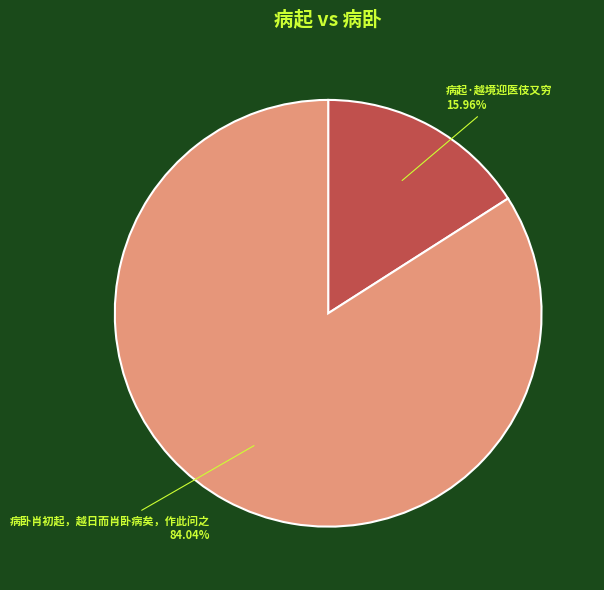

Which slice represents more than half of the pie?

病卧肖初起，越日而肖卧病矣，作此问之